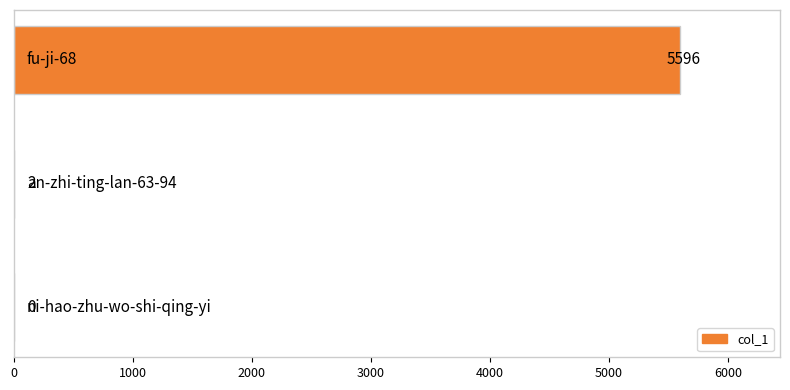

What is the sum of all values?

5598